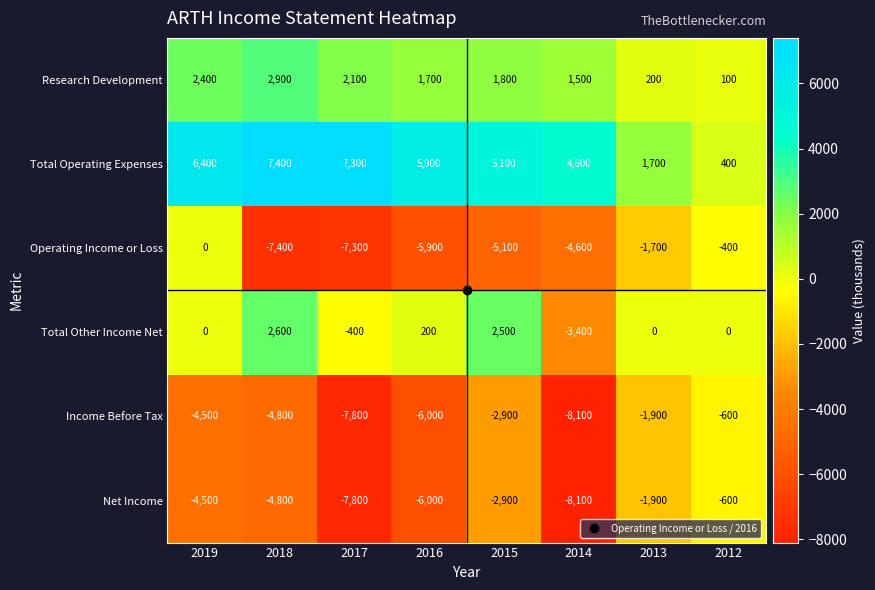

The value of Operating Income or Loss at 2013 is -2296. True or false?

False